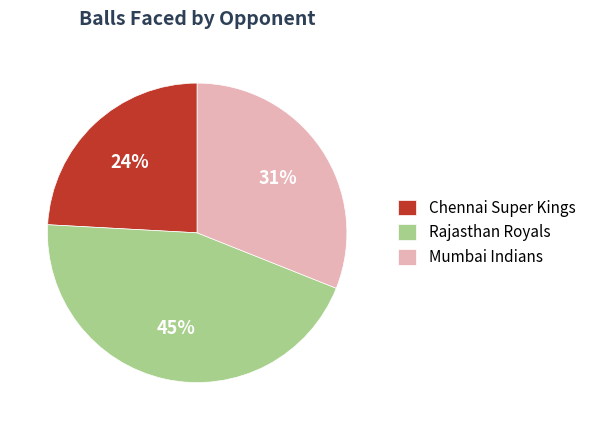

Rank the categories by value from highest to lowest.

Rajasthan Royals, Mumbai Indians, Chennai Super Kings